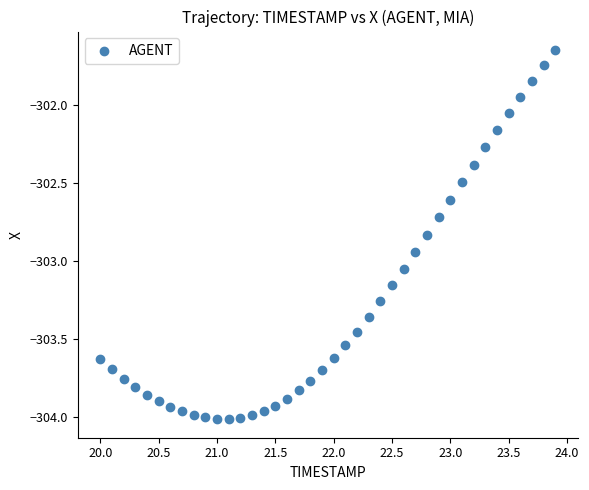

What is the range of Y values (max minus min)?

2.4